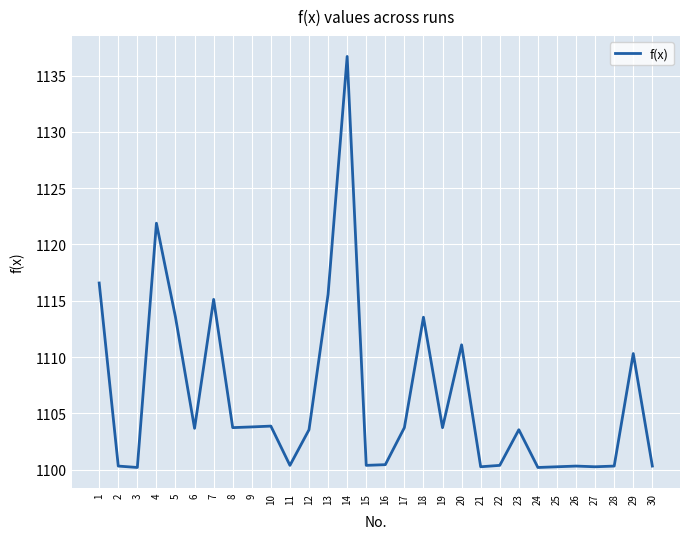

Where is the first local maximum?

4